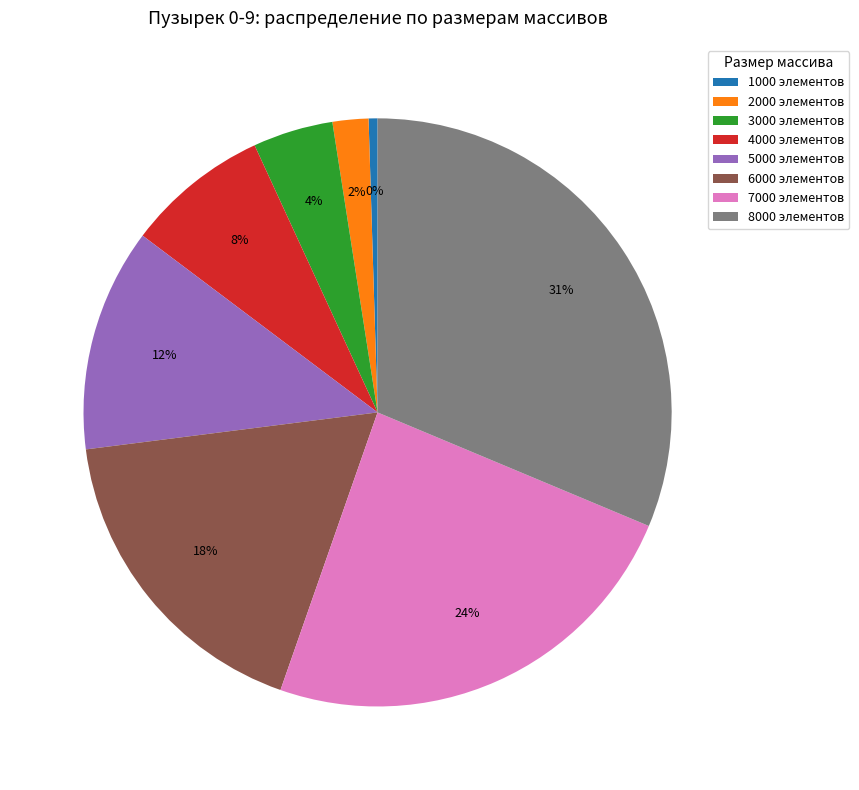

What percentage is the 8000 элементов slice, to the nearest percent?

31%